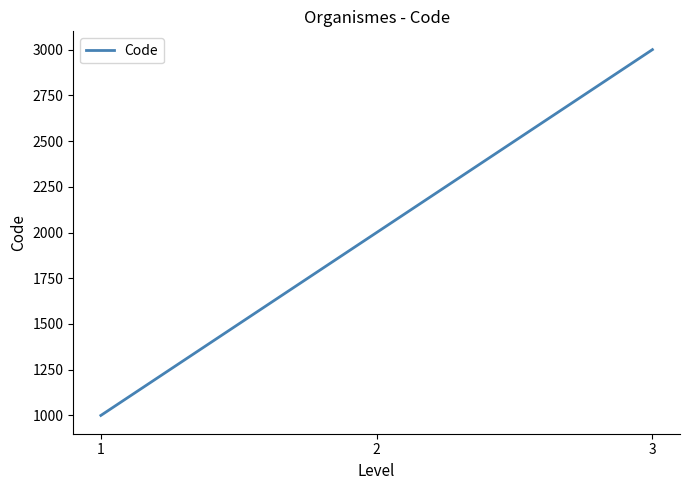

What value does the data have at 1, to the nearest 50?

1000